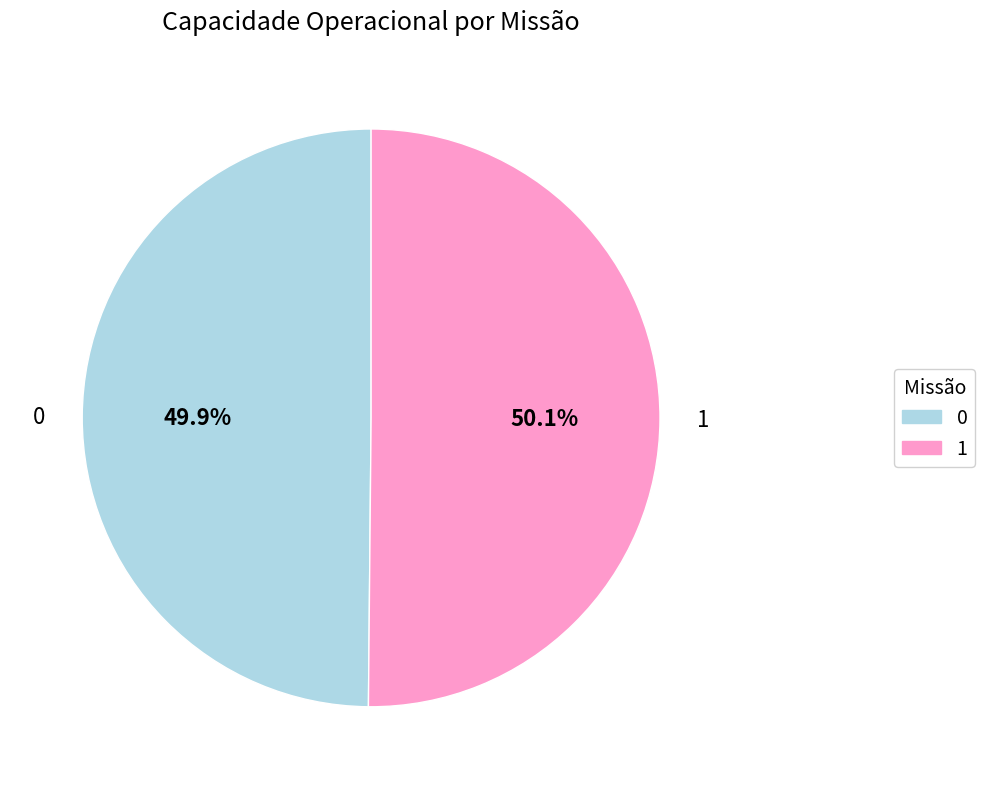

True or false: 0 accounts for 40% of the total.

False